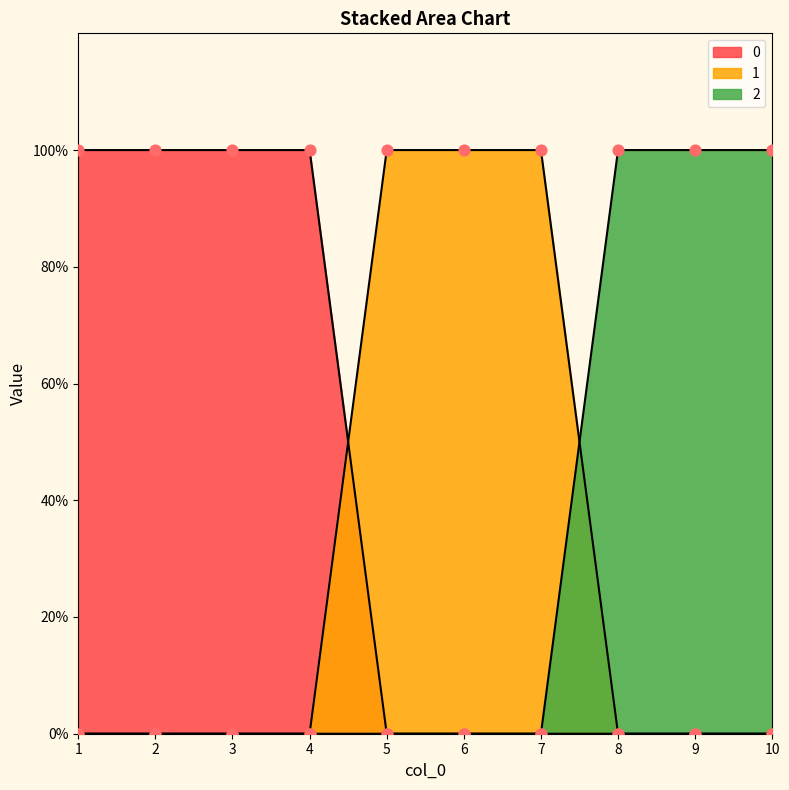

At how many categories does at least one series exceed 0?

10